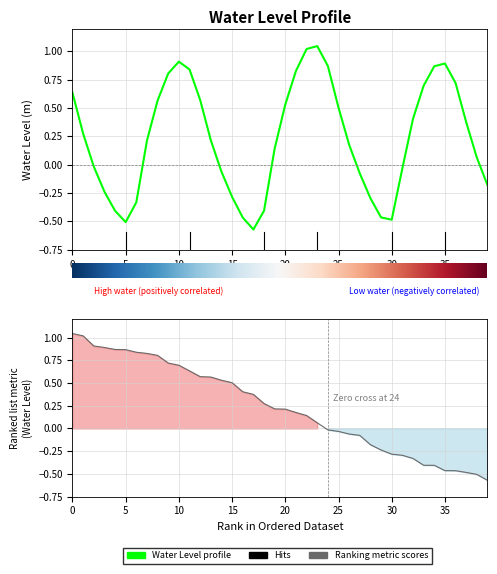

Reading right to left, what are all the values shown in this chart?

-0.2	0.1	0.4	0.7	0.9	0.9	0.7	0.4	-0.0	-0.5	-0.5	-0.3	-0.1	0.2	0.5	0.9	1.0	1.0	0.8	0.5	0.1	-0.4	-0.6	-0.5	-0.3	-0.1	0.2	0.6	0.8	0.9	0.8	0.6	0.2	-0.3	-0.5	-0.4	-0.2	-0.0	0.3	0.6